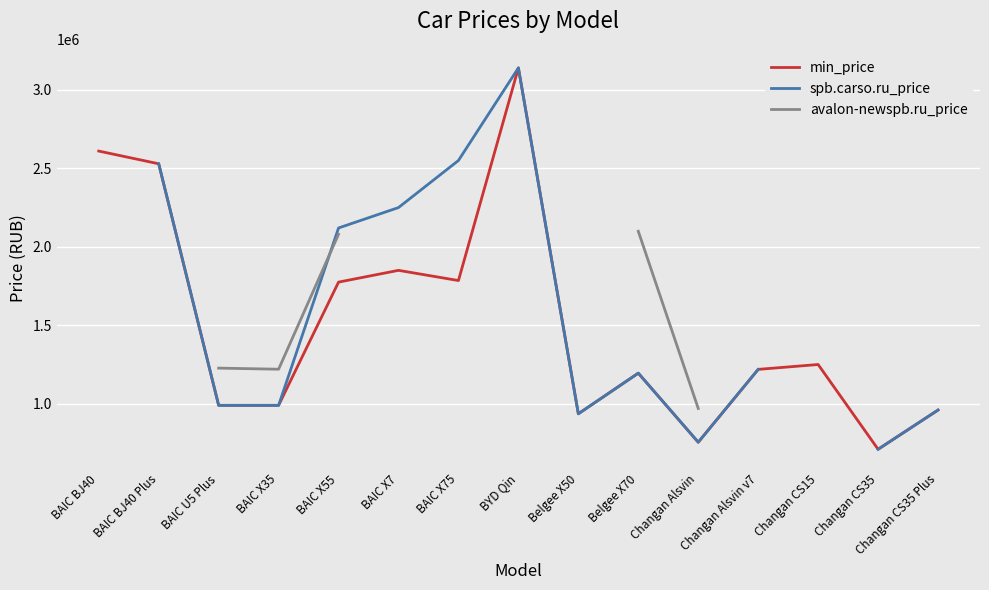

What is the difference between the second highest and minimum values in the min_price series?

1900100